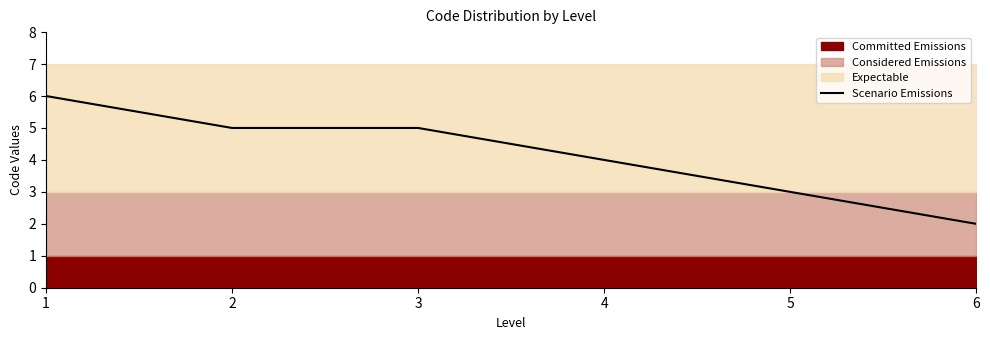

Reading right to left, list all the values displayed in this chart.

2	3	4	5	5	6